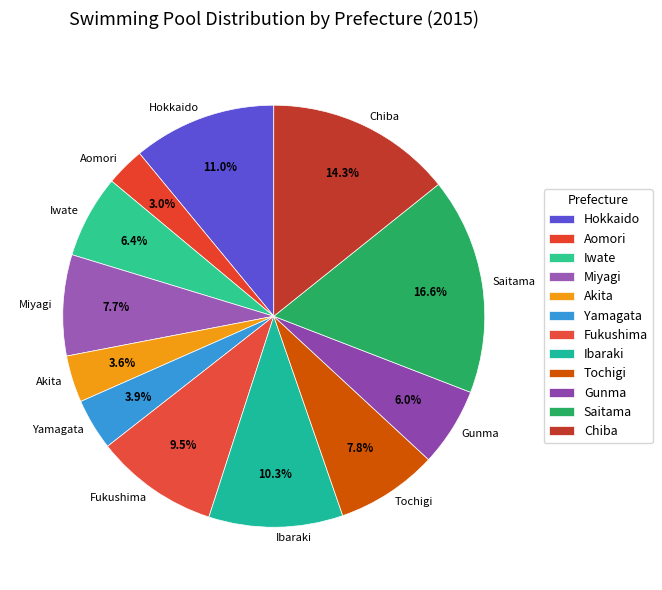

Does Miyagi account for over 50% of the chart?

No